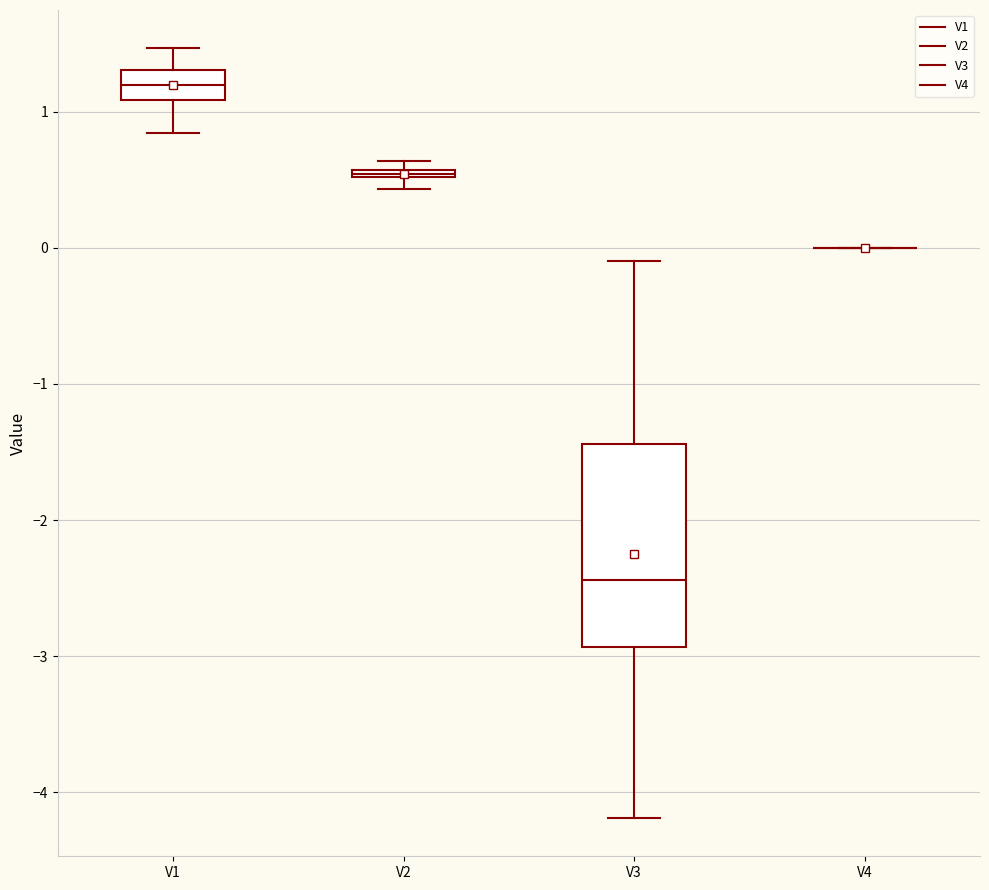

Which box is the tallest, from its lower edge to its upper edge?

V3